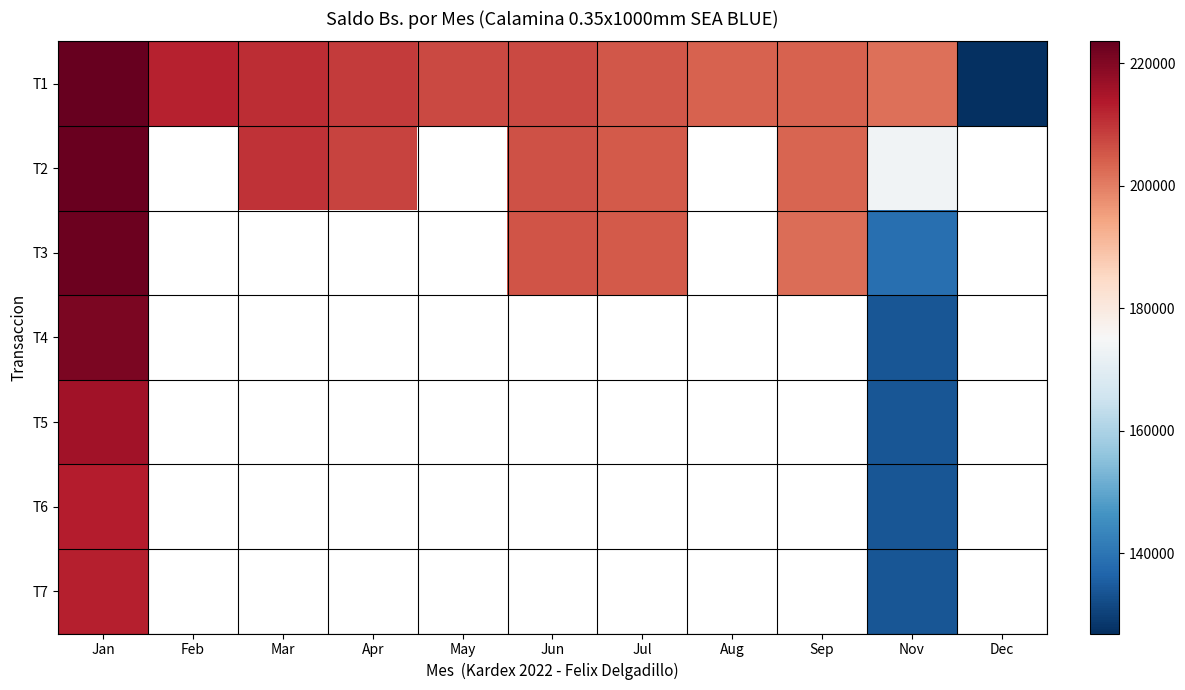

Which label corresponds to the largest value in the chart?

Jan